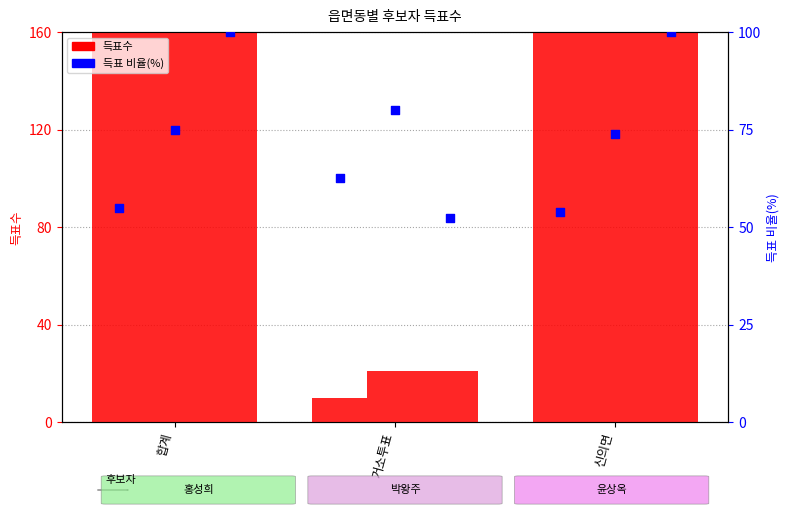

Which series has the largest Y range (max minus min)?

무소속윤상옥